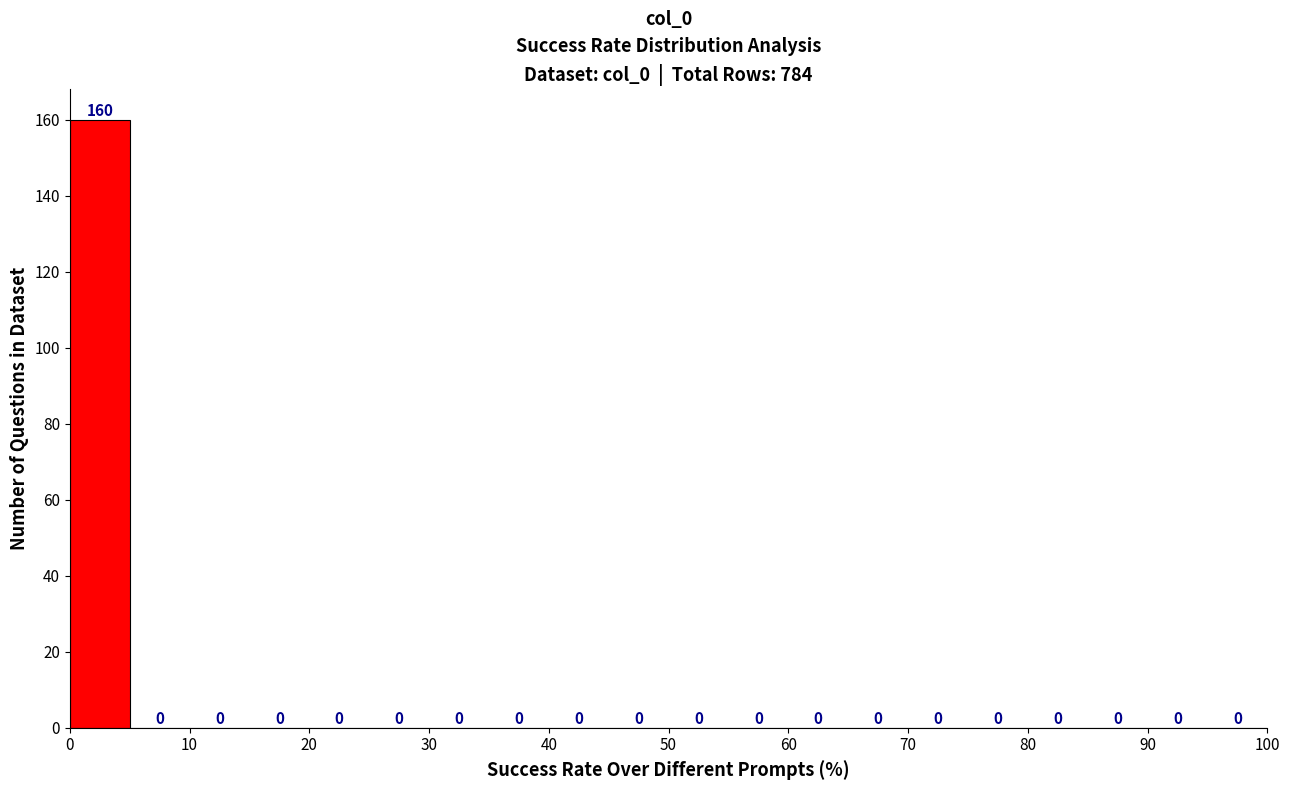

Which range on the x-axis has the tallest bar?

0 to 5